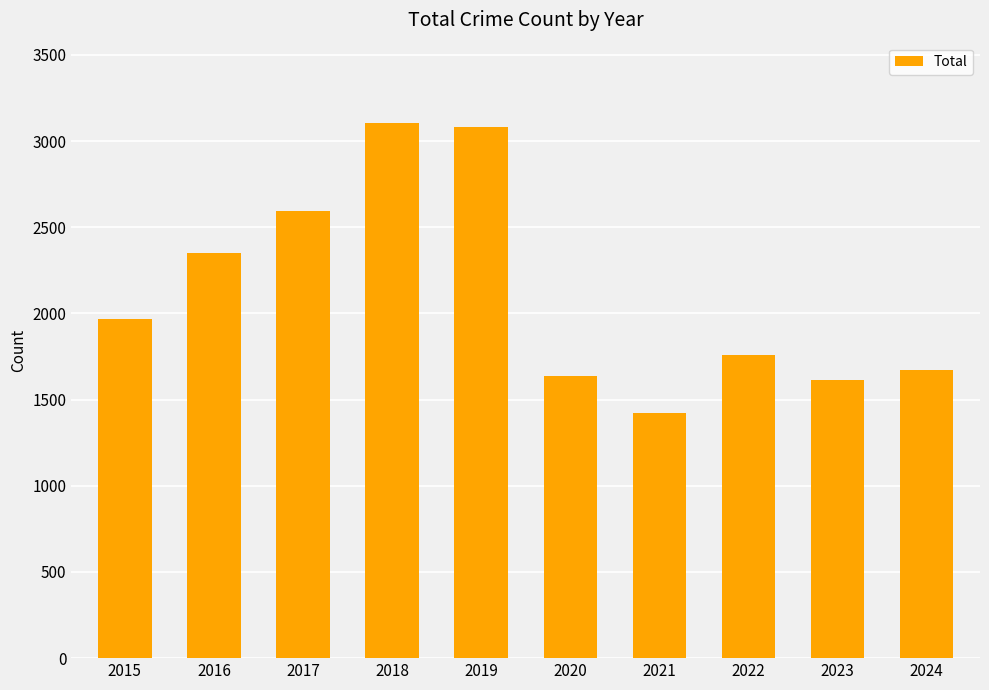

What is the greatest value displayed?

3105